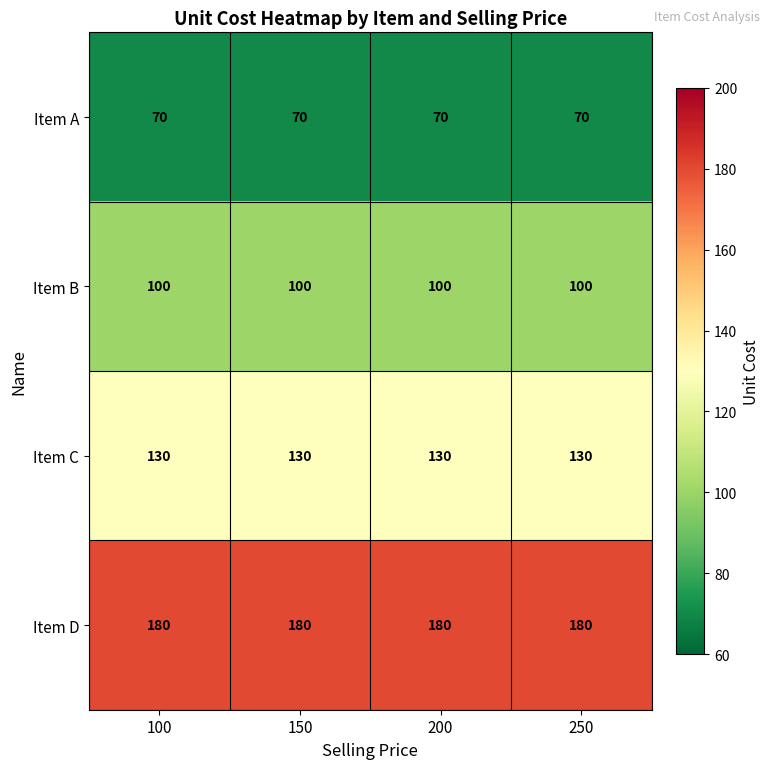

The Item D series shows 180 at 250. True or false?

True